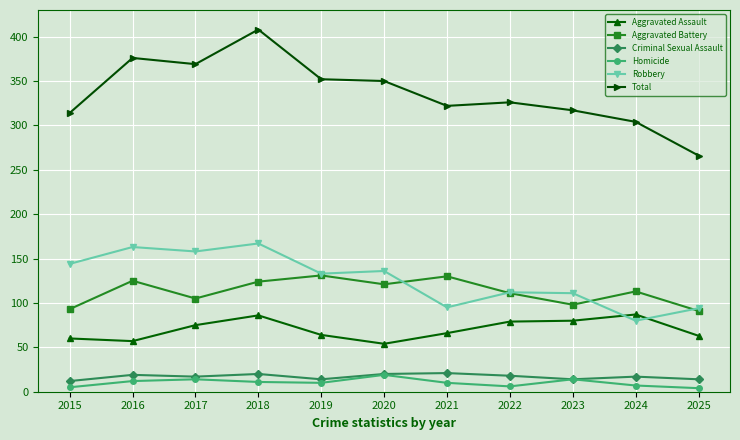

Where is the first local maximum for Aggravated Battery?

2016